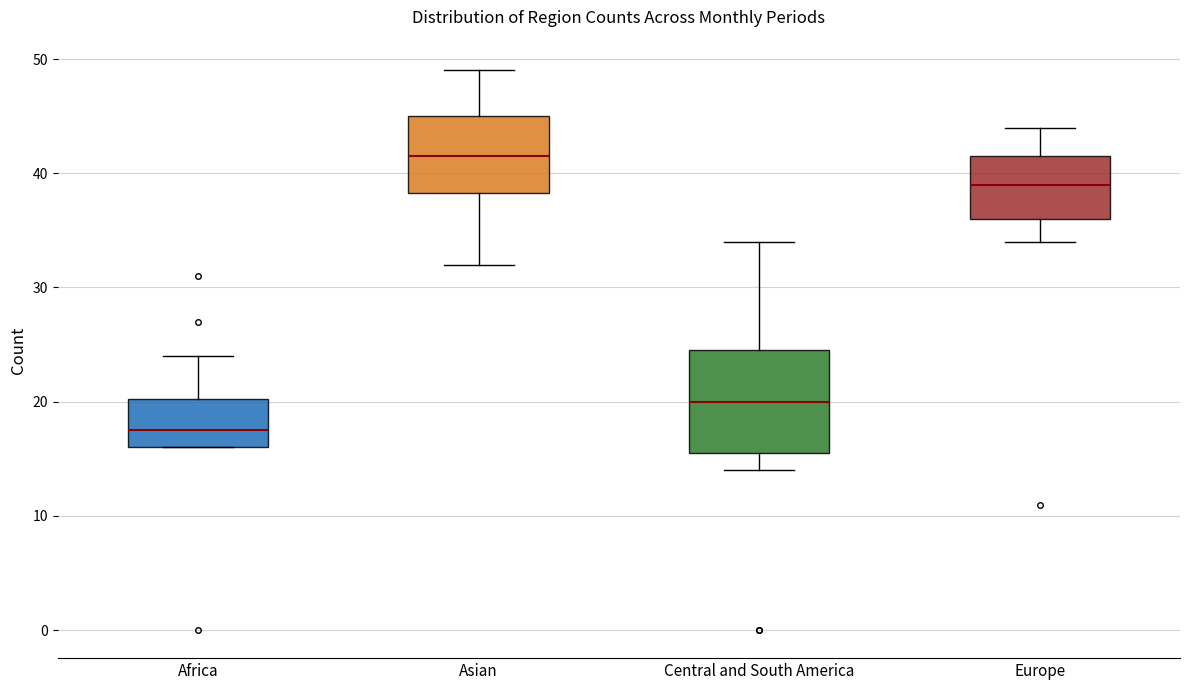

Reading left to right, transcribe this box plot: for each box, give where its median line is, the range the box spans, and where its two whiskers end, as read against the y-axis. The values are not printed on the chart, so give them approximately, as read against the axis.

Africa: median 18, box 16 to 20, whiskers 16 to 24
Asian: median 42, box 38 to 45, whiskers 32 to 49
Central and South America: median 20, box 16 to 25, whiskers 14 to 34
Europe: median 39, box 36 to 42, whiskers 34 to 44